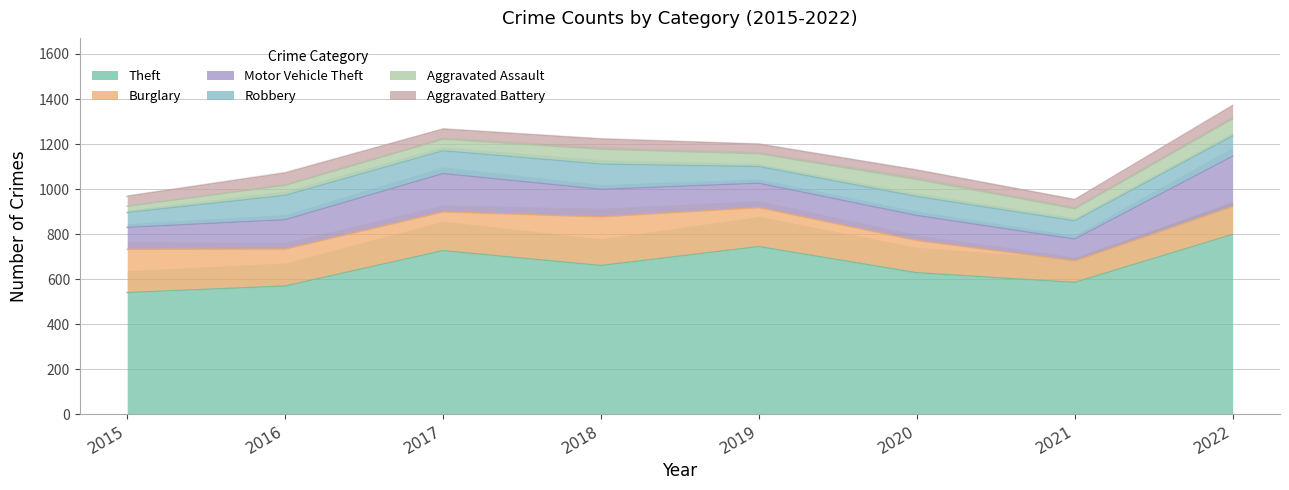

Which series has the largest range (max minus min)?

Theft